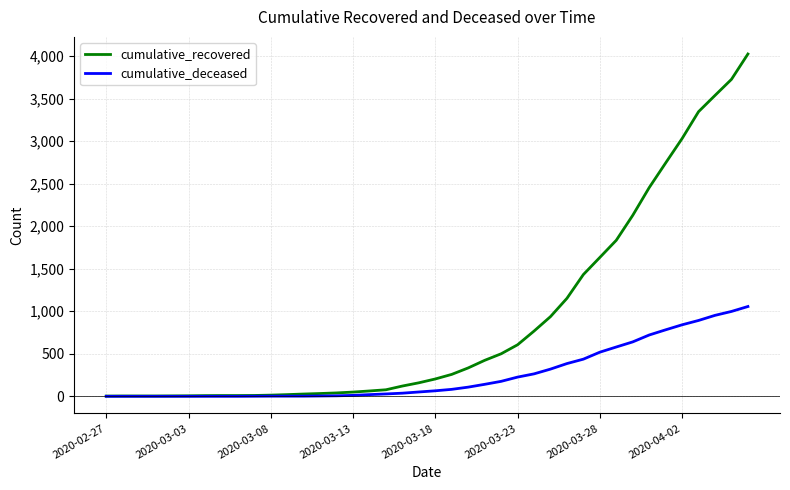

Rank the series by their average value, from highest to lowest.

cumulative_recovered, cumulative_deceased